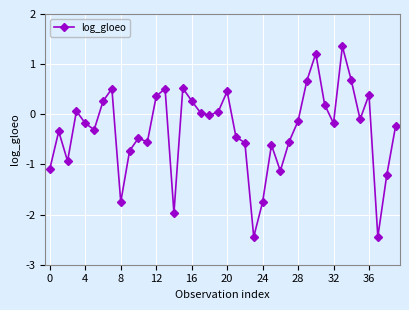

What is the smallest value displayed?

-2.4